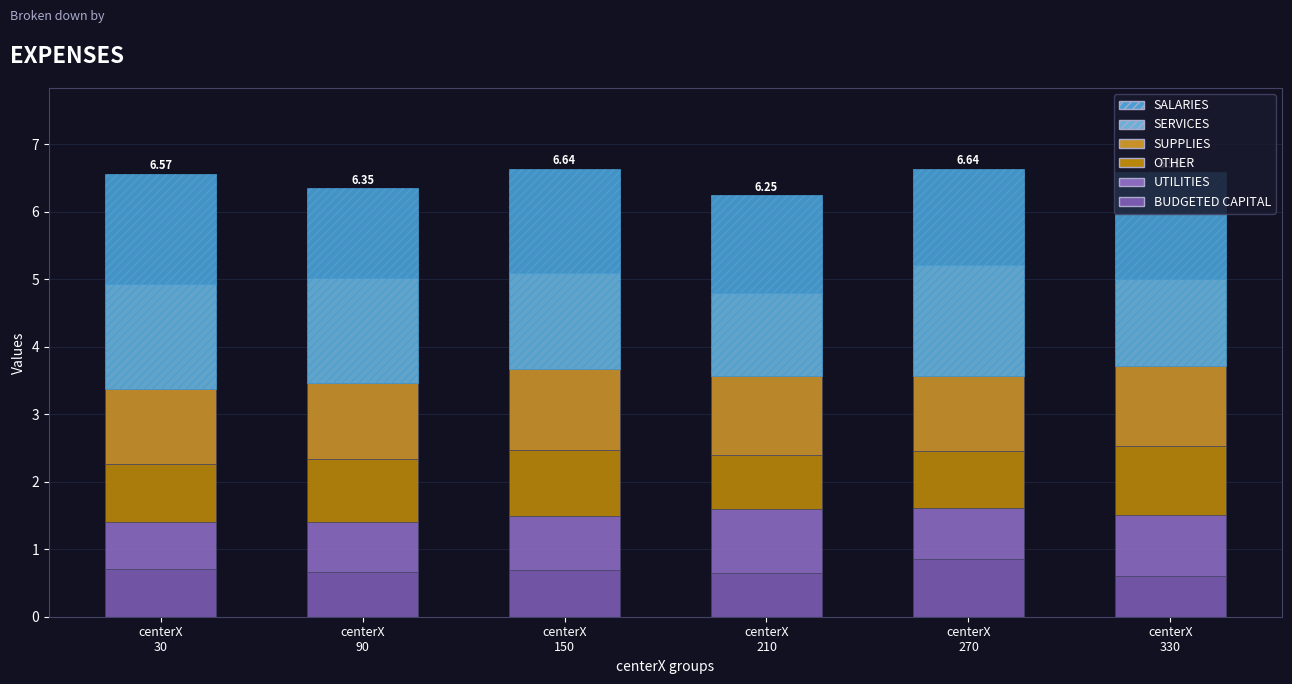

Which series has the largest total across all categories?

SALARIES